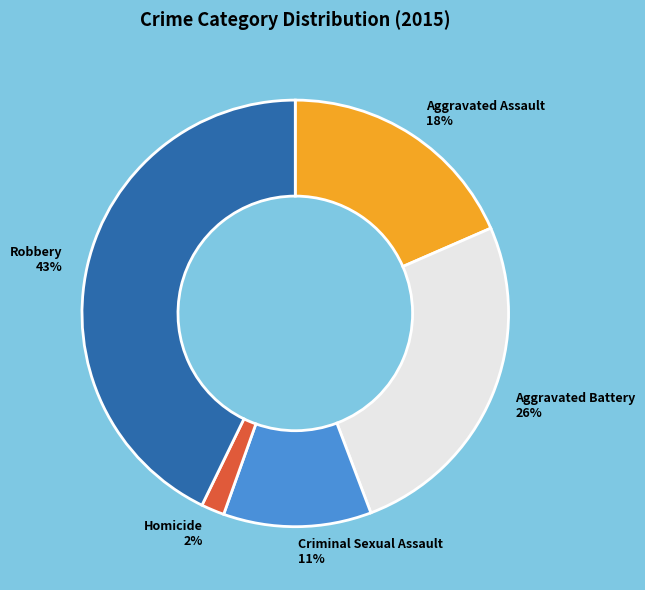

What percentage is the Robbery slice, to the nearest percent?

43%